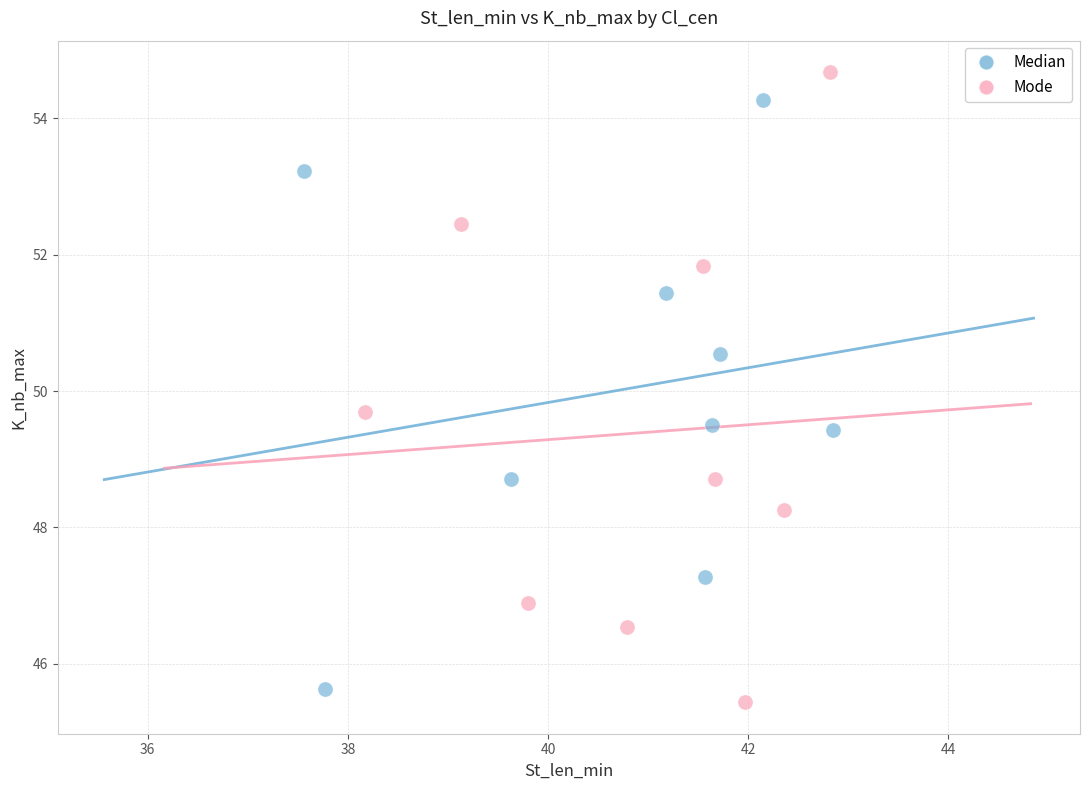

Which series reaches the maximum Y coordinate?

Mode